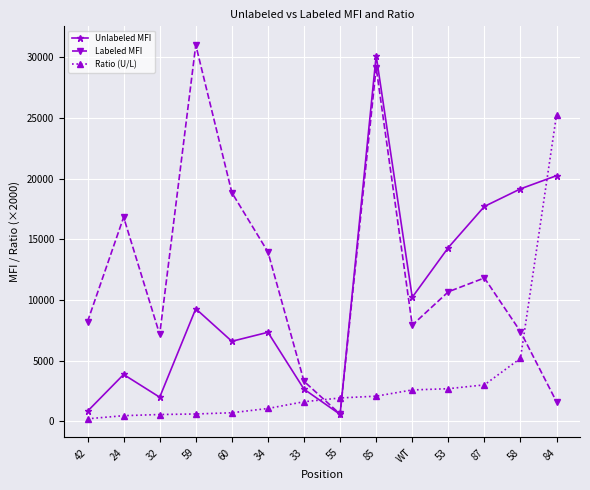

What are all the series names shown in the legend?

Unlabeled MFI, Labeled MFI, Ratio (U/L)